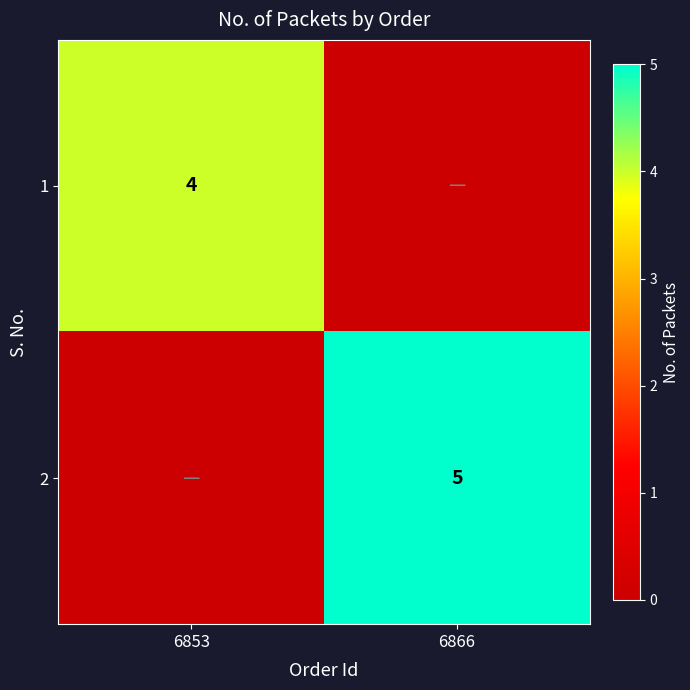

What is the total value across all series at 6853?

4